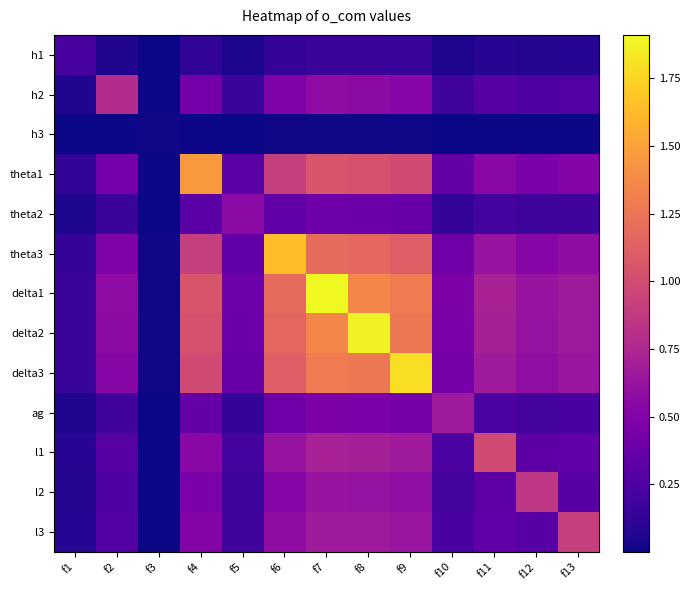

What is the spread (max minus min) of values at f10?

0.7